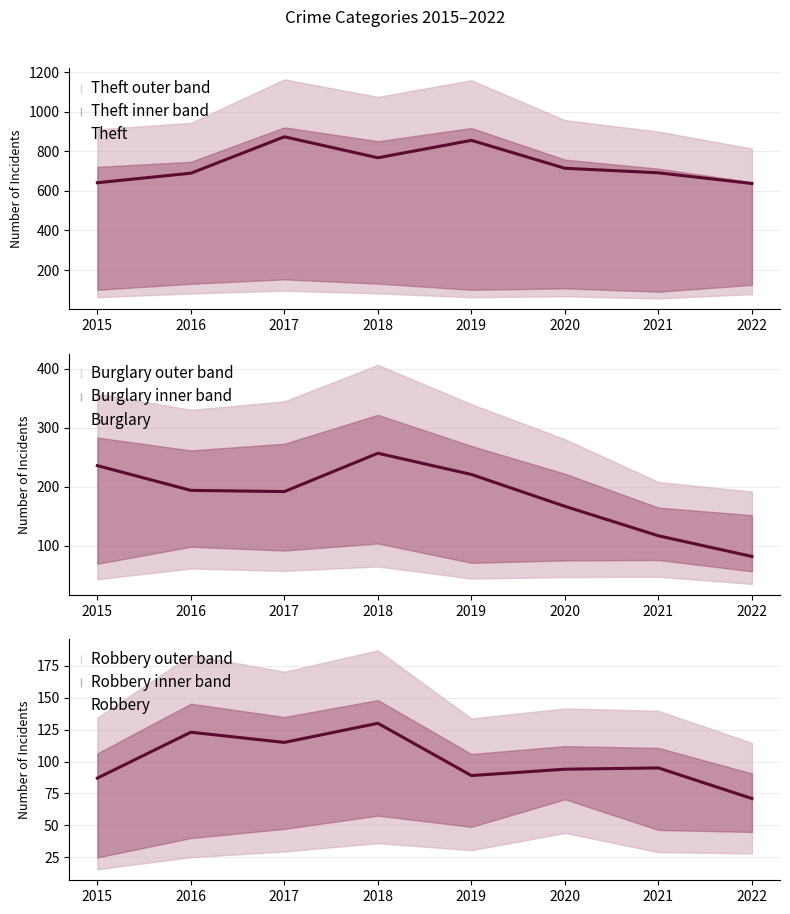

What is the maximum value for Robbery?

130